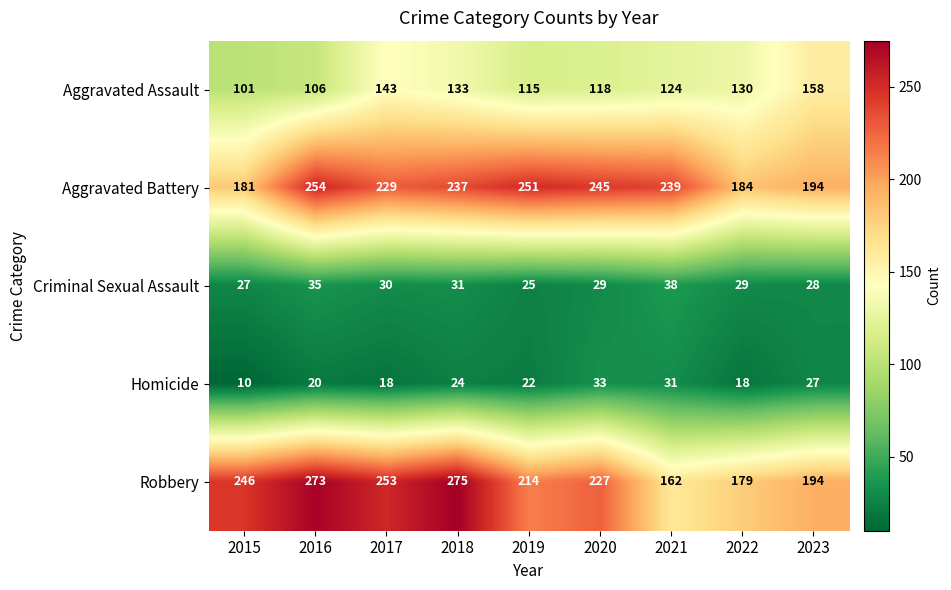

What is the maximum value shown in the chart?

275